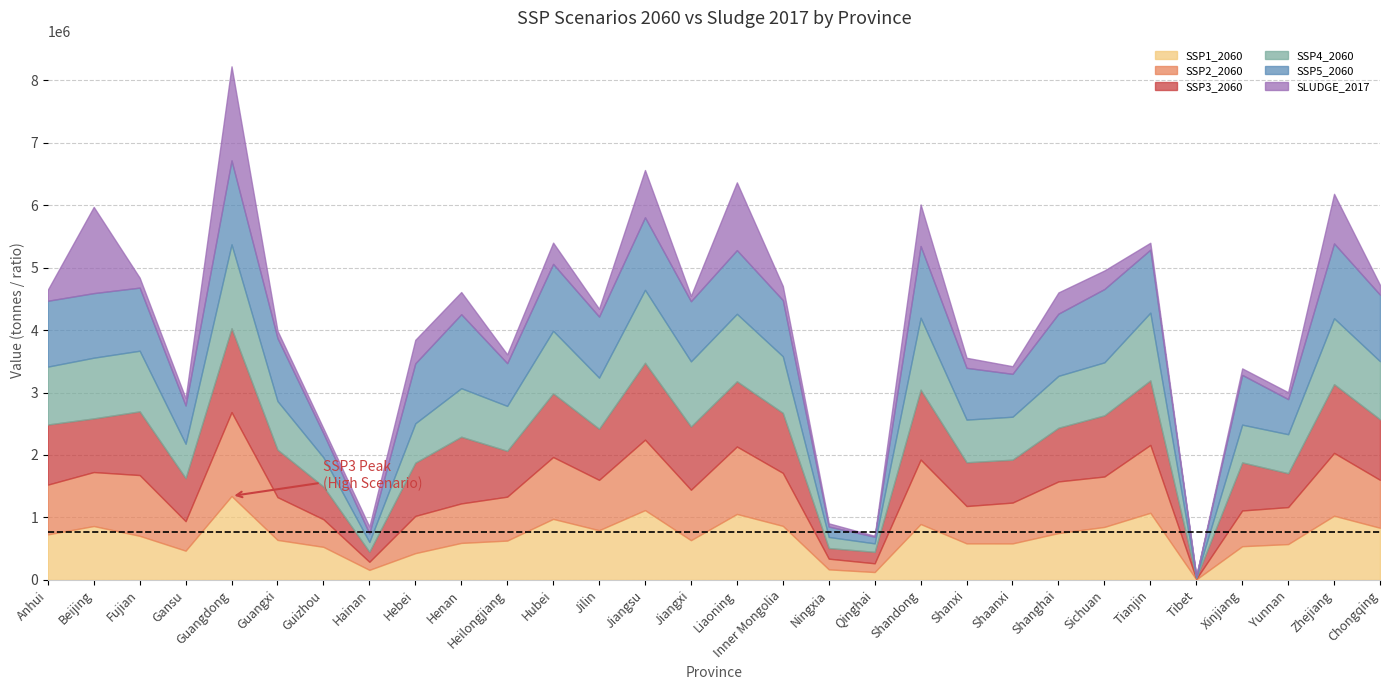

Reading left to right, extract all data points from this chart.

SSP1_2060: 729320.1	862975.9	706128.7	468637.3	1343298.8	640625.4	529378.9	161107.4	428554.3	592473.9	629667.5	977168.0	795897.8	1117537.8	636148.9	1056349.2	865647.6	169358.8	126399.5	894964.9	585100.1	584618.1	750244.2	848757.4	1074794.0	8653.3	539806.5	573870.2	1027696.4	834823.8
SSP2_2060: 796566.8	864111.0	972744.4	472097.6	1343032.4	684934.6	442134.6	129119.7	596182.4	632384.9	703208.7	990336.6	805701.7	1128023.3	807660.0	1079766.7	848110.9	171096.5	139913.4	1031404.5	597827.0	653588.4	826646.9	806925.2	1086593.3	9004.3	572046.8	592280.3	1006013.6	767234.3
SSP3_2060: 962371.5	858992.8	1019821.4	690181.8	1343085.1	760388.7	523245.1	162159.0	852263.9	1067677.4	734193.0	1020025.7	818371.8	1230696.1	1012166.6	1044276.1	960688.5	170406.8	183154.9	1119797.2	700459.8	686999.0	859202.0	979164.4	1032752.8	16258.0	769803.0	542402.7	1100539.5	968773.8
SSP4_2060: 926698.7	971685.1	970501.7	549198.8	1342824.0	778294.5	466976.9	154976.9	630210.3	776892.3	719006.2	1001724.3	818288.8	1167702.9	1043050.4	1079820.1	906603.7	177177.6	135922.4	1151821.4	683184.8	687550.1	831067.3	848380.8	1084536.0	11035.9	604274.7	624215.3	1055362.2	930390.9
SSP5_2060: 1054316.2	1033703.9	1010447.4	612771.5	1344126.4	1007881.9	383988.9	137265.4	960598.0	1184416.3	684267.8	1070295.7	978250.9	1161514.8	962814.9	1019660.8	899200.3	166404.5	106327.9	1147723.5	828870.8	686404.2	995457.4	1173829.8	1008693.8	14143.5	796342.5	562149.2	1197918.7	1065057.1
SLUDGE_2017: 176636.0	1379965.0	158830.0	116224.0	1505670.0	117531.0	81433.0	109273.0	376190.0	354826.0	140834.0	340305.0	124160.0	756700.0	85659.0	1084649.0	225577.0	51550.0	14466.0	665234.0	160781.0	121987.0	339850.0	296731.0	110247.0	4035.0	104095.0	109950.0	793660.0	155649.0